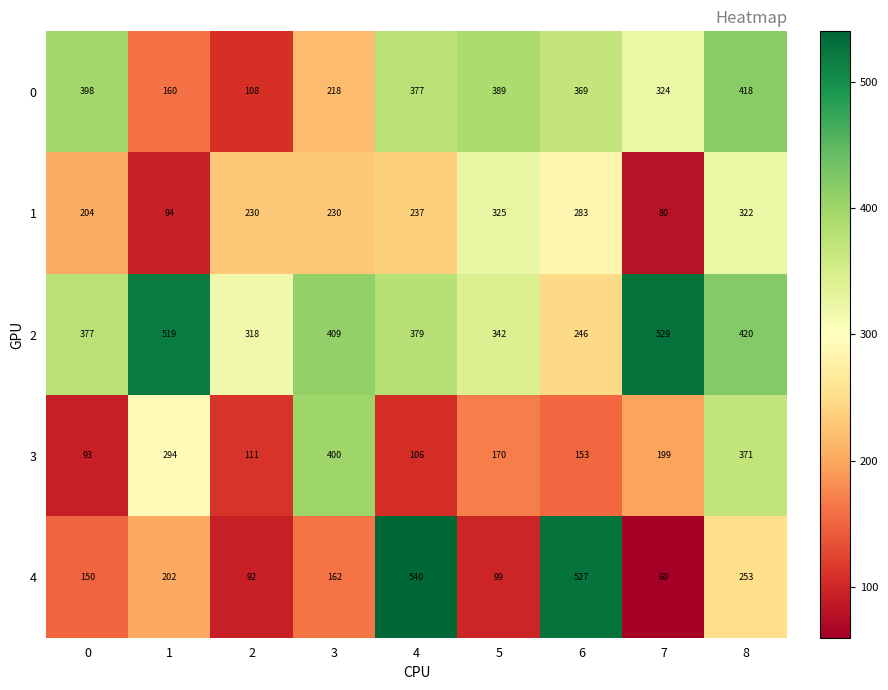

Which series has the largest range (max minus min)?

4